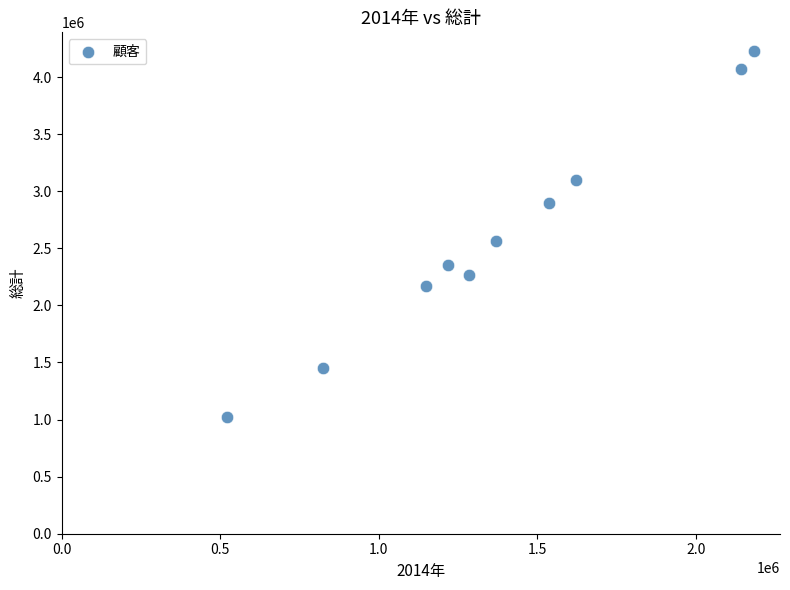

What is the average X value?

1385600